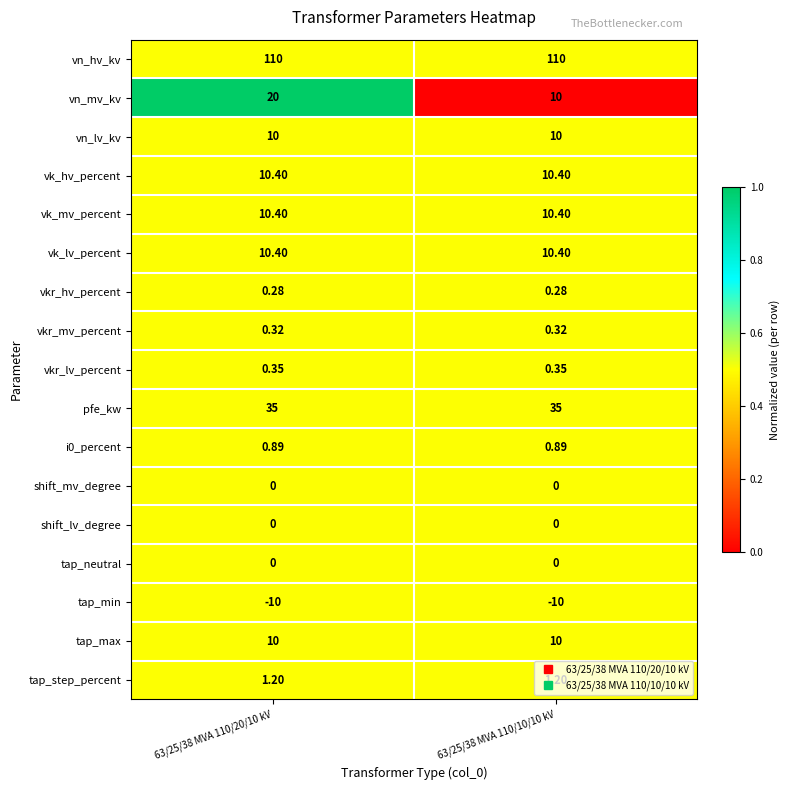

Which series has the largest total across all categories?

vn_hv_kv